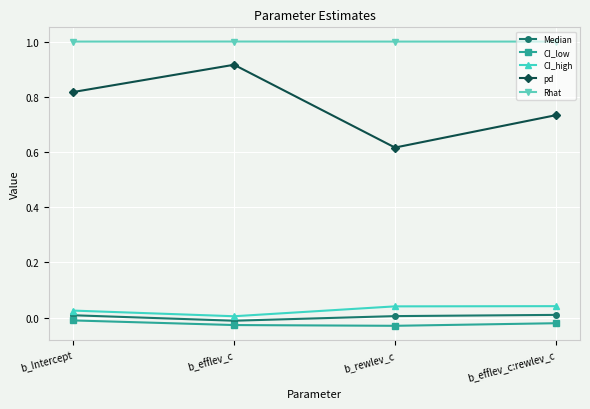

How many lines are shown in the chart?

5